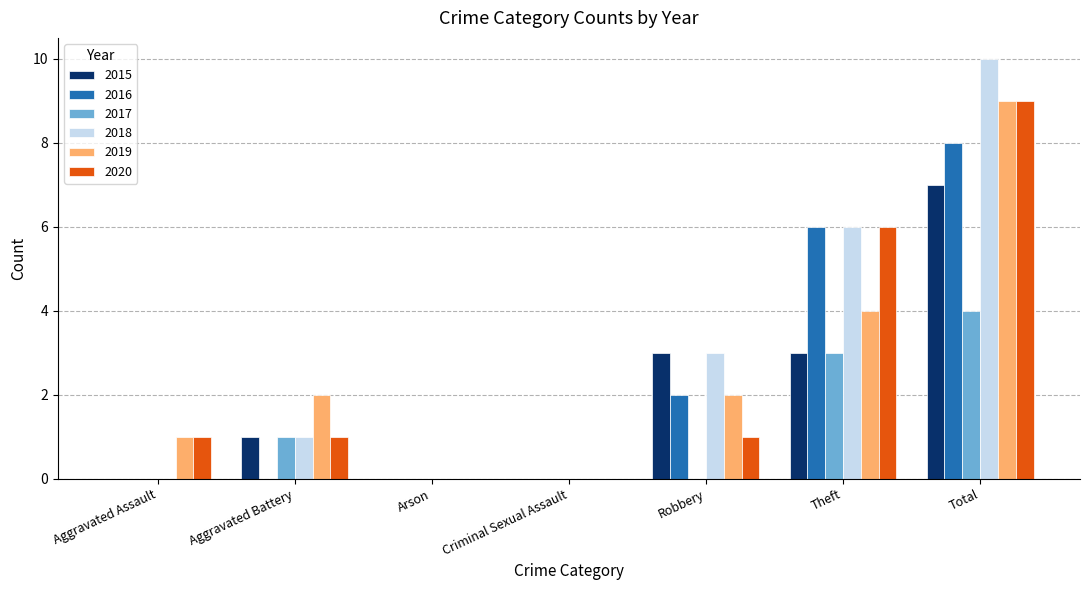

True or false: 2016 has a value of 3 at Robbery.

False